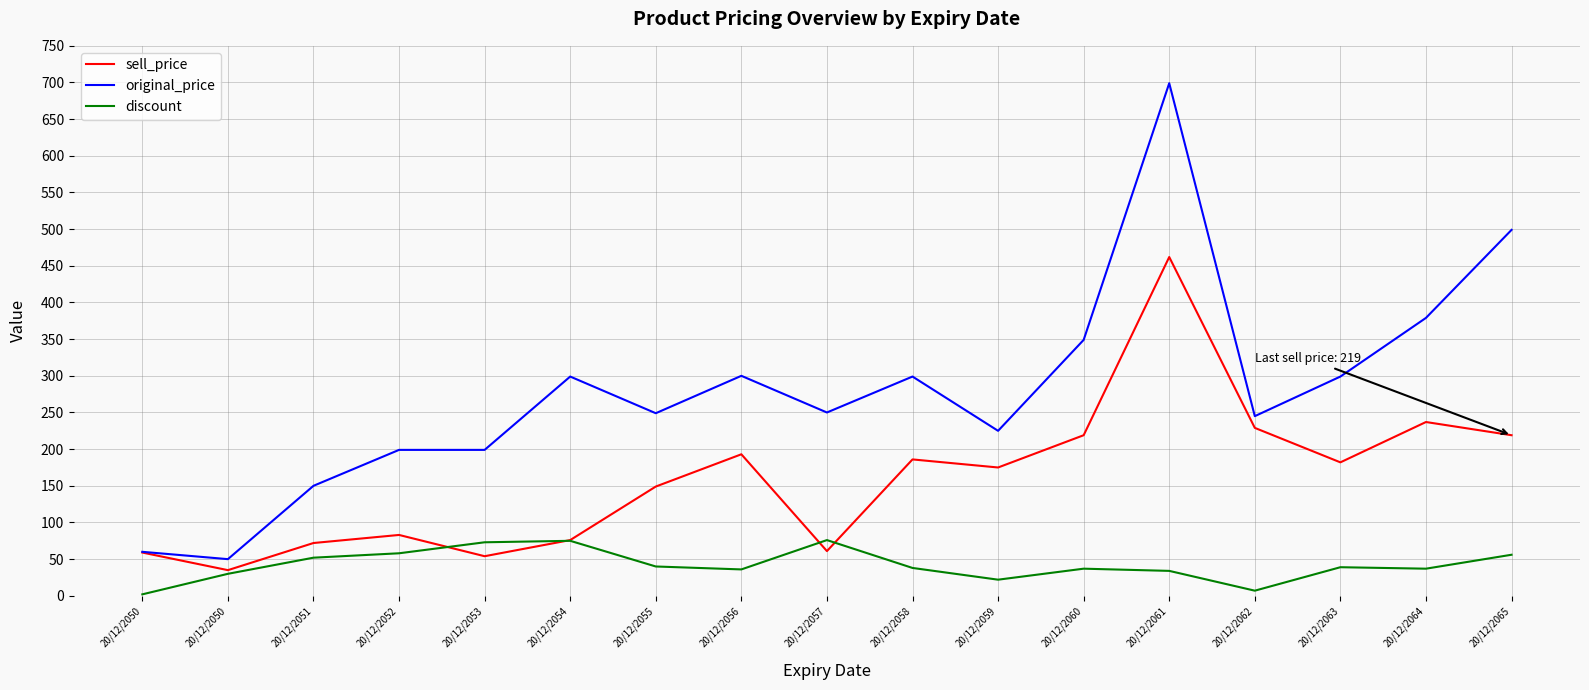

Does the chart display data point markers on the line(s)?

No